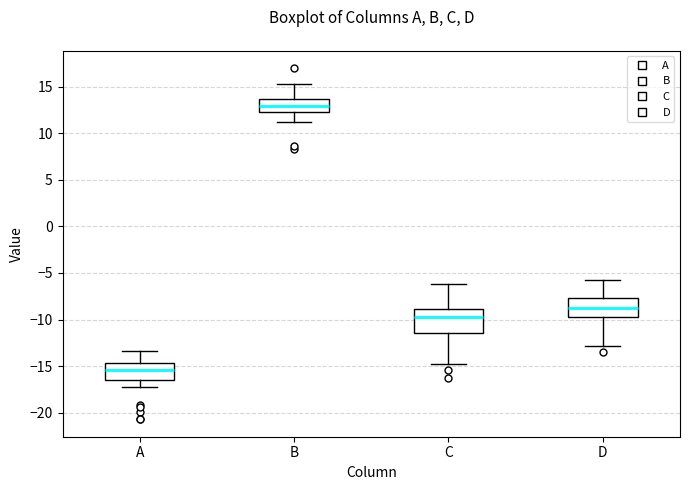

Which box's median line is the highest?

B